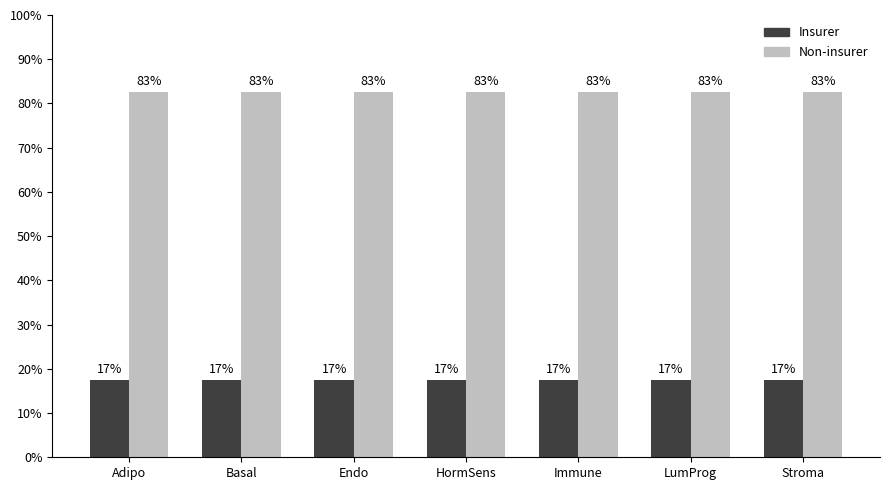

Rank the series by their maximum value, from lowest to highest.

Insurer, Non-insurer